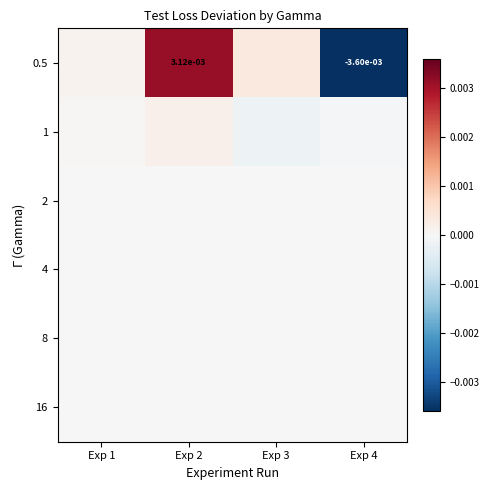

Which series has the largest total across all categories?

1